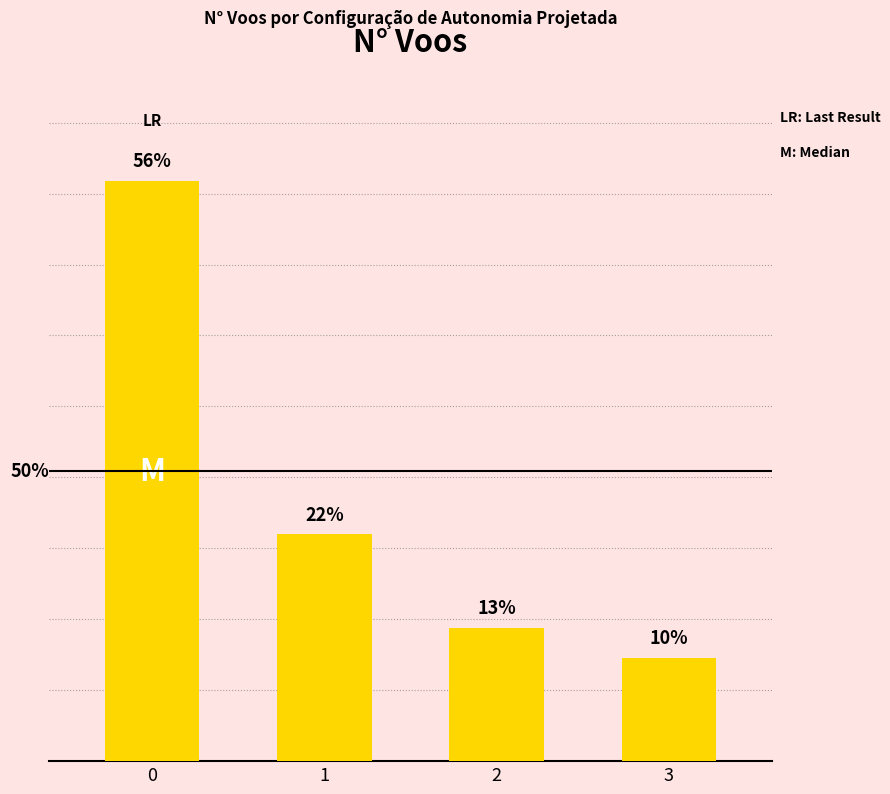

Does the chart contain any negative values?

No